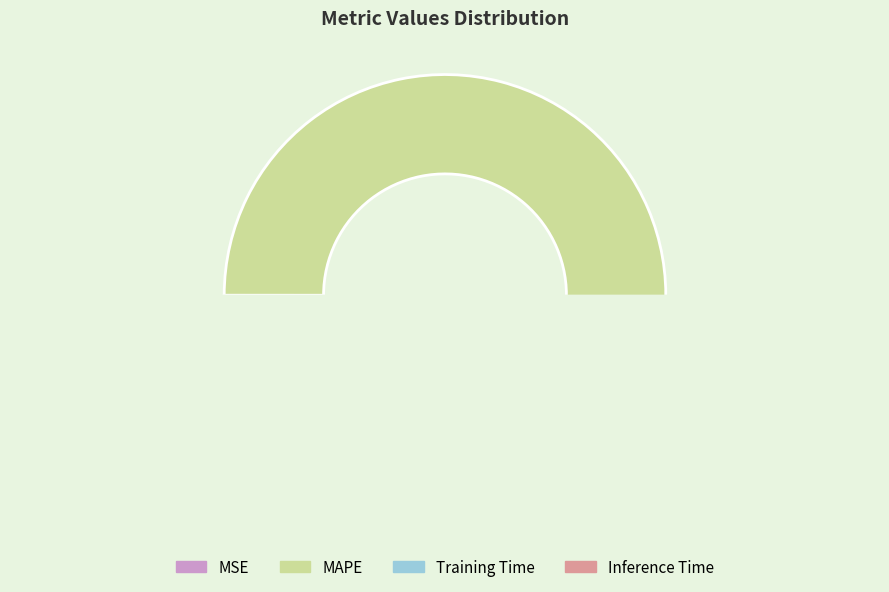

What portion of the pie excludes MSE?

100.0%